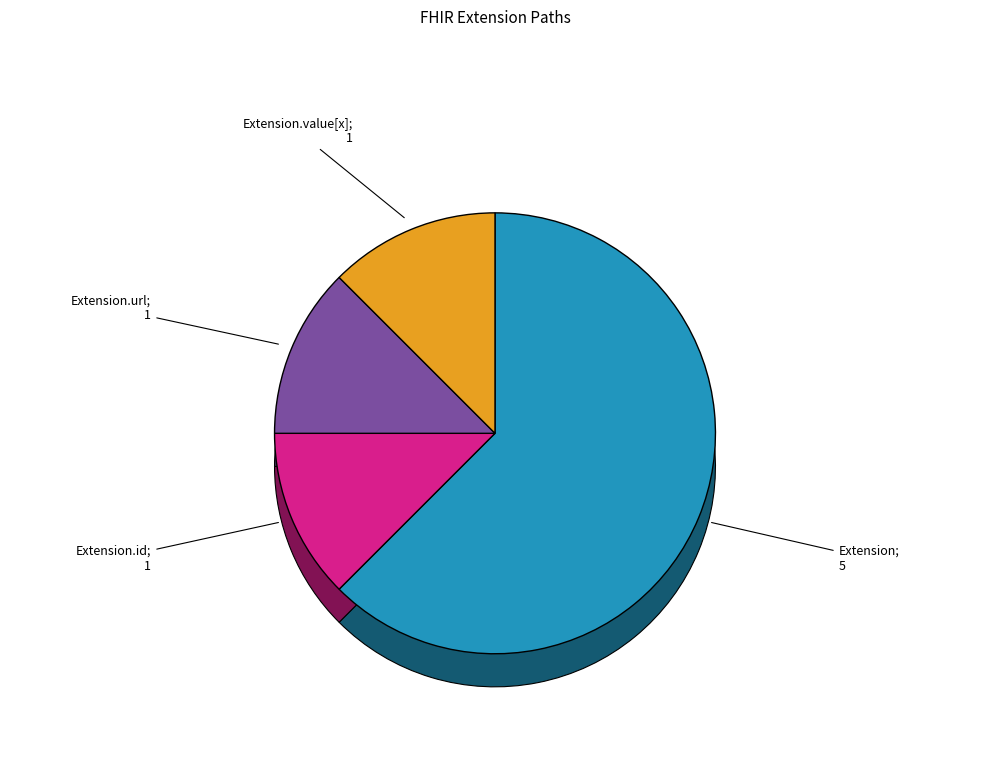

Is it true that Extension is 1% of the pie?

False